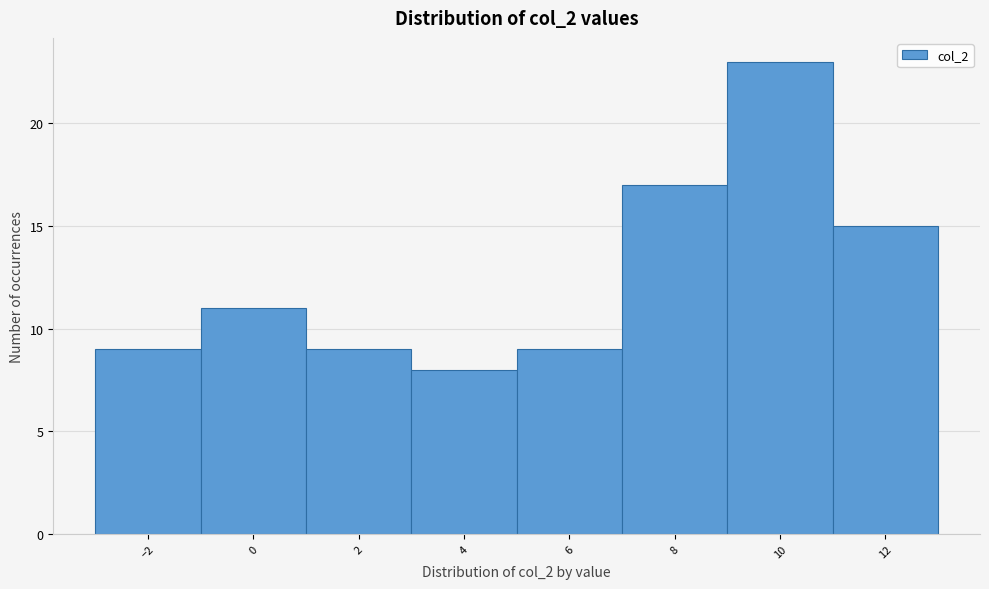

Over which range of the x-axis is the bar tallest?

9 to 11